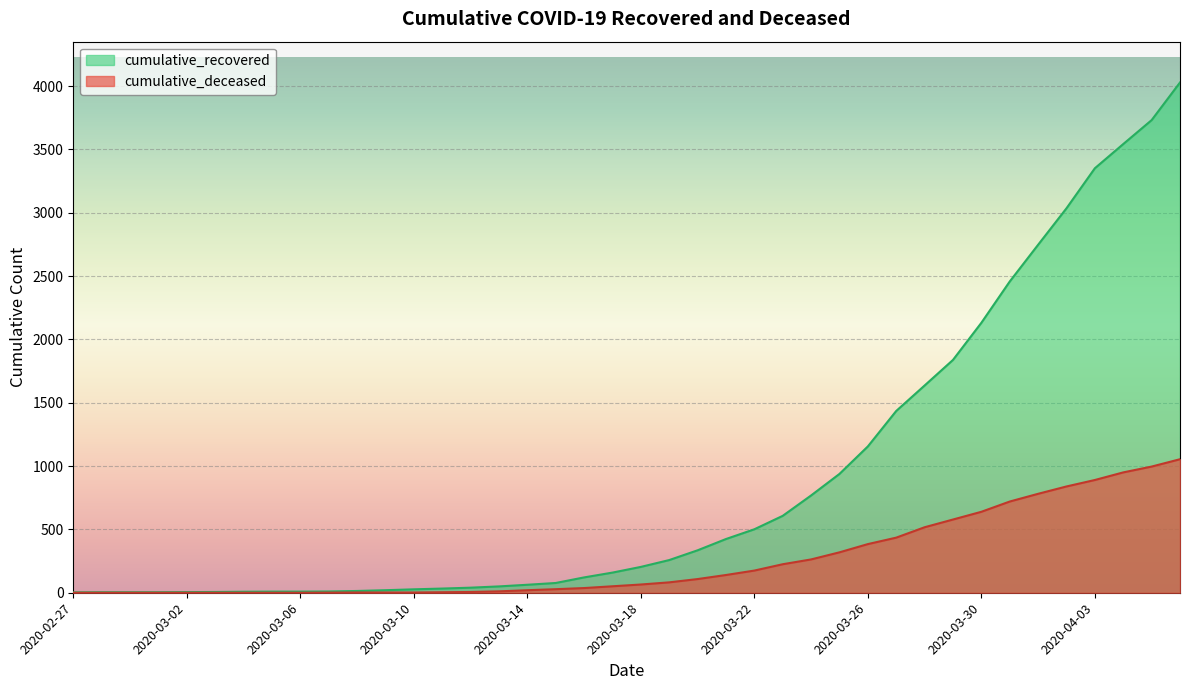

What is the spread (max minus min) of values at 2020-03-23?

382